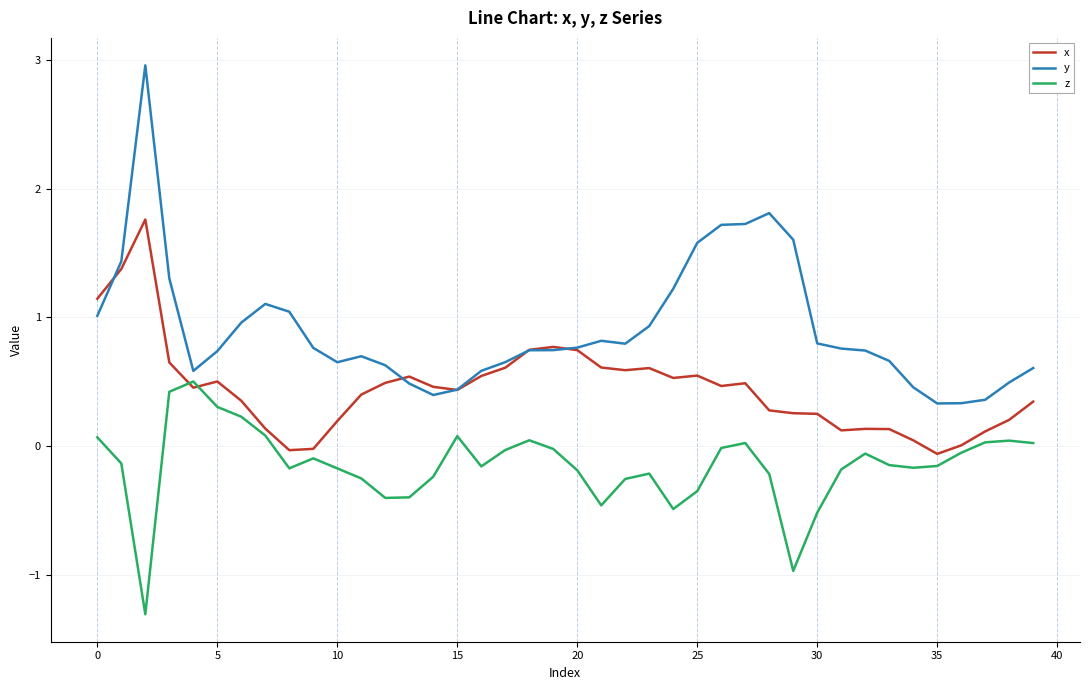

List the series in order of their peak value, highest first.

y, x, z